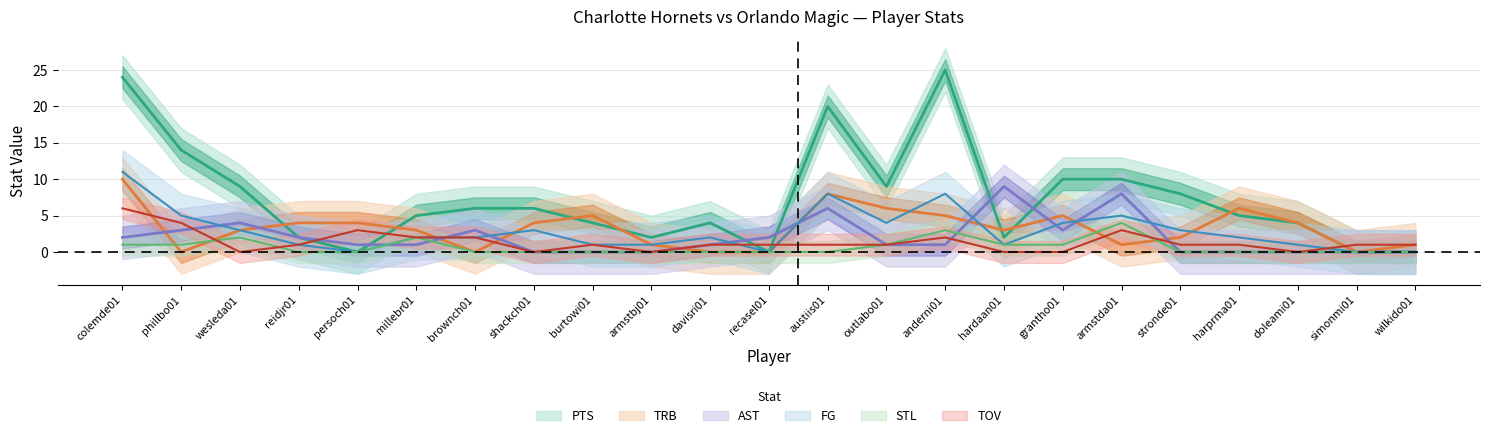

Count the number of data series in this chart.

6